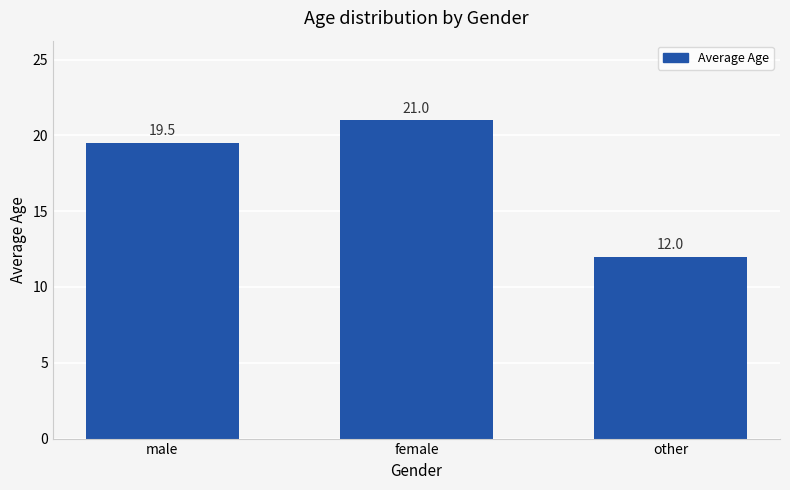

List the labels in order of value, smallest first.

other, male, female